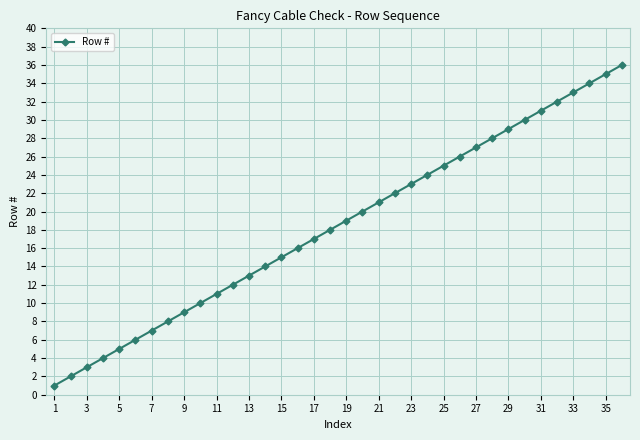

What is the sum of all values?

666